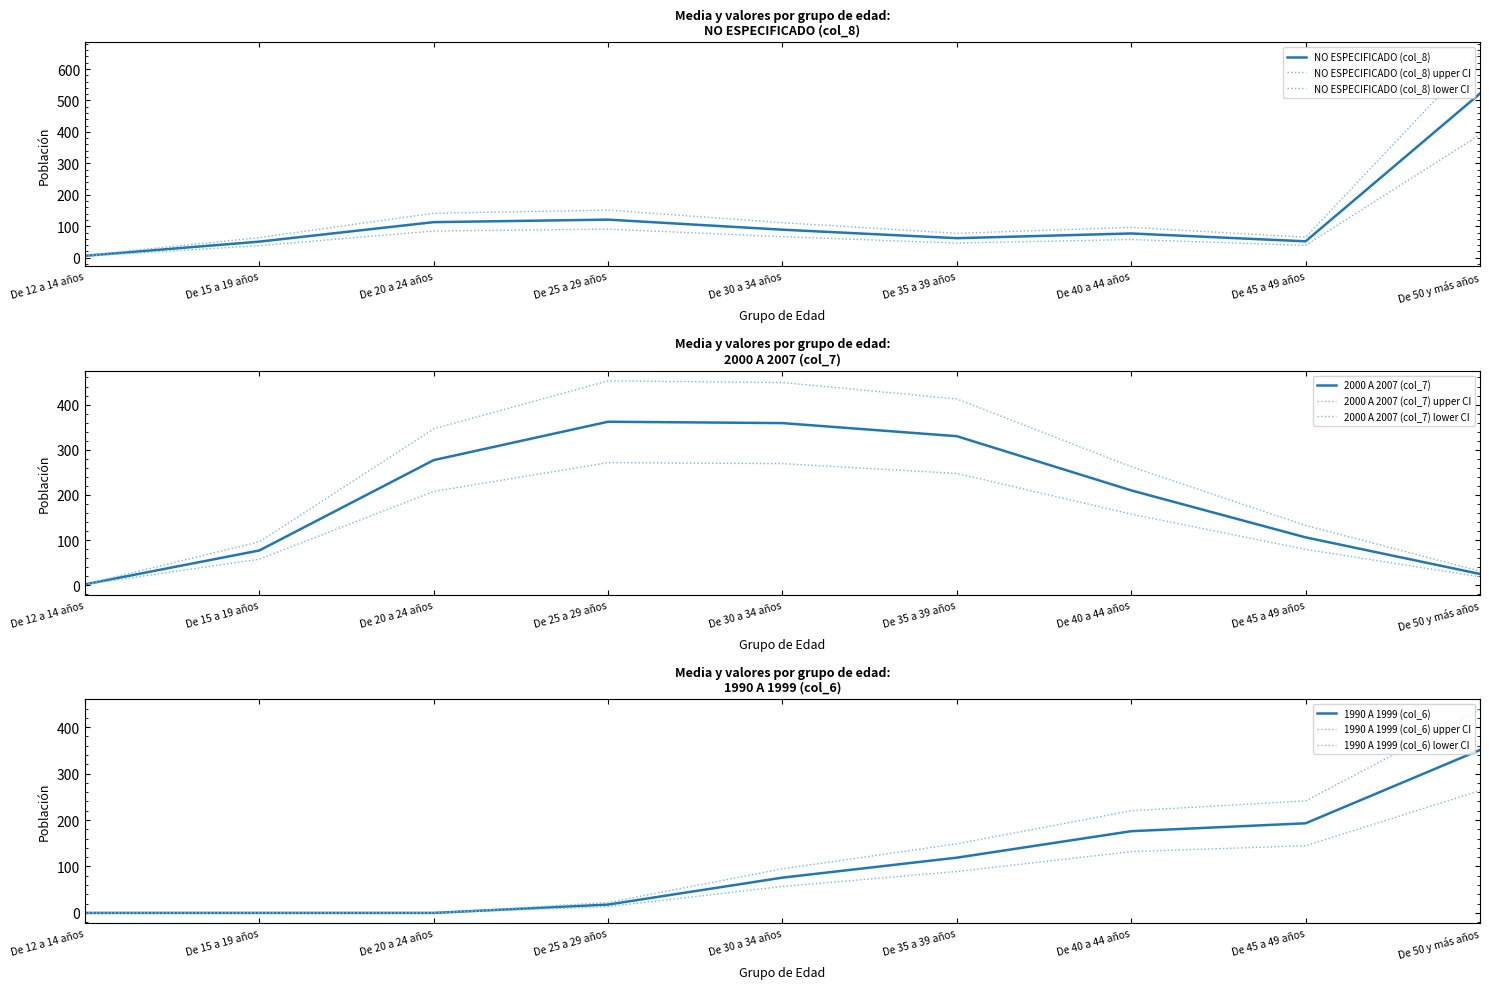

How many categories are shown in the chart?

9